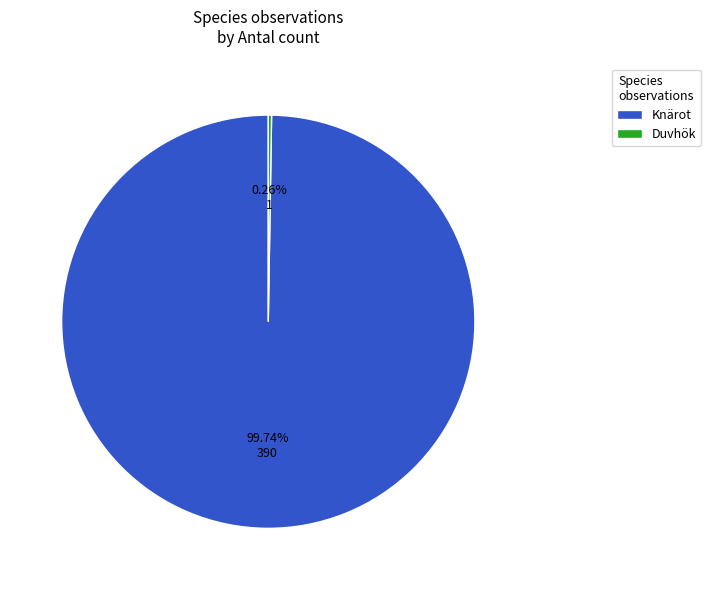

Which slice represents more than half of the pie?

Knärot